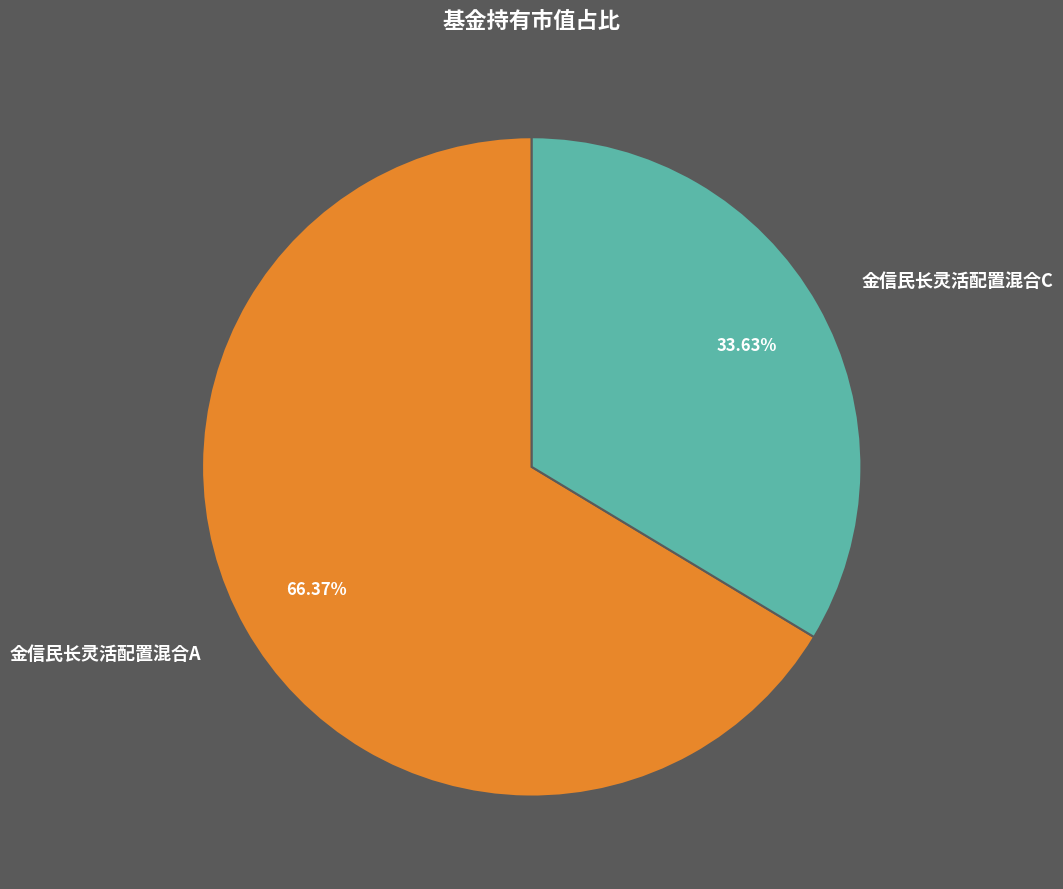

To the nearest percent, what is the difference between the largest and smallest slice percentages?

33%